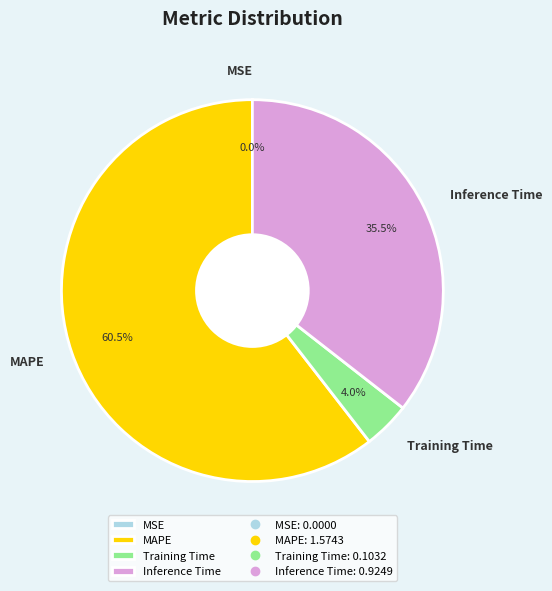

Does any single category account for the majority?

Yes